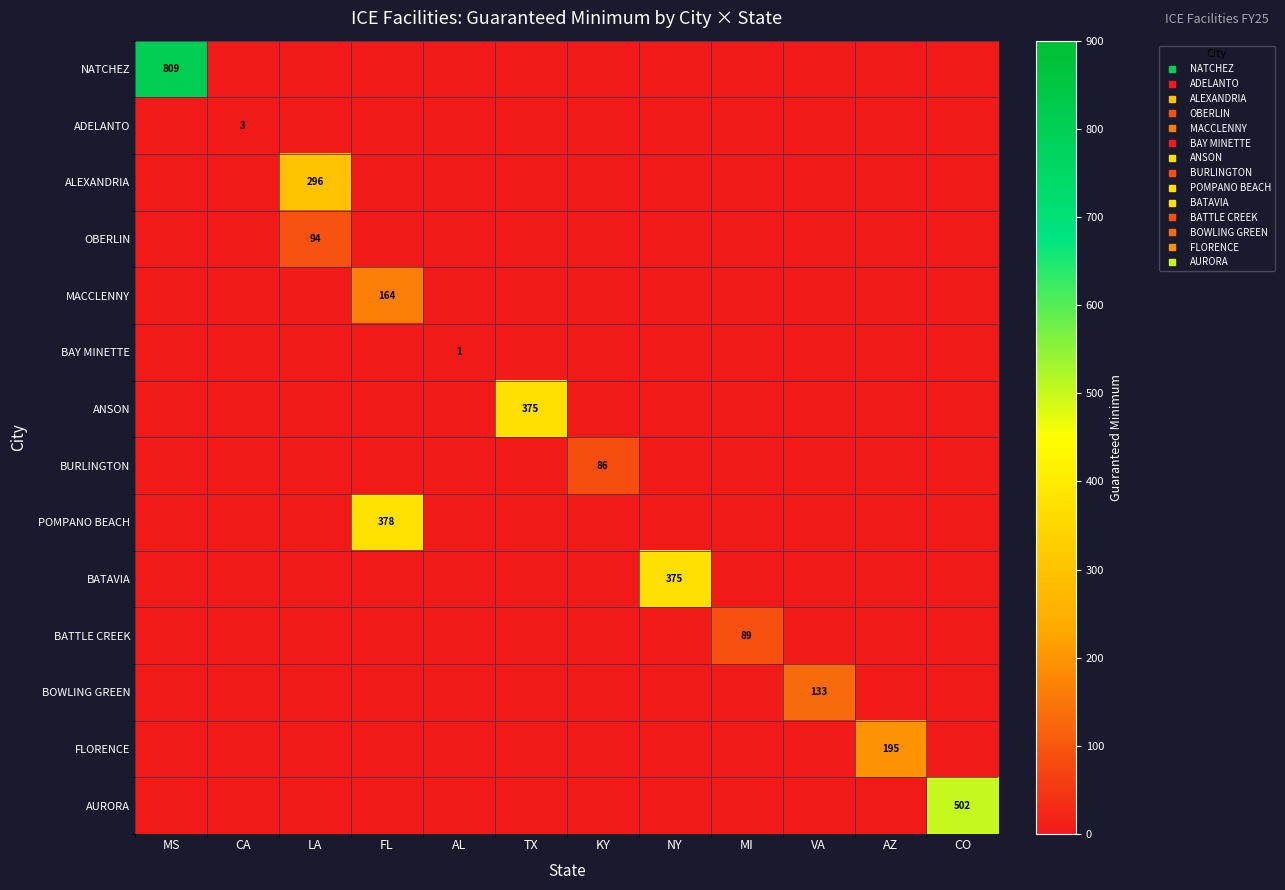

List the series in order of their peak value, highest first.

NATCHEZ, AURORA, POMPANO BEACH, BATAVIA, ANSON, ALEXANDRIA, FLORENCE, MACCLENNY, BOWLING GREEN, OBERLIN, BATTLE CREEK, BURLINGTON, ADELANTO, BAY MINETTE